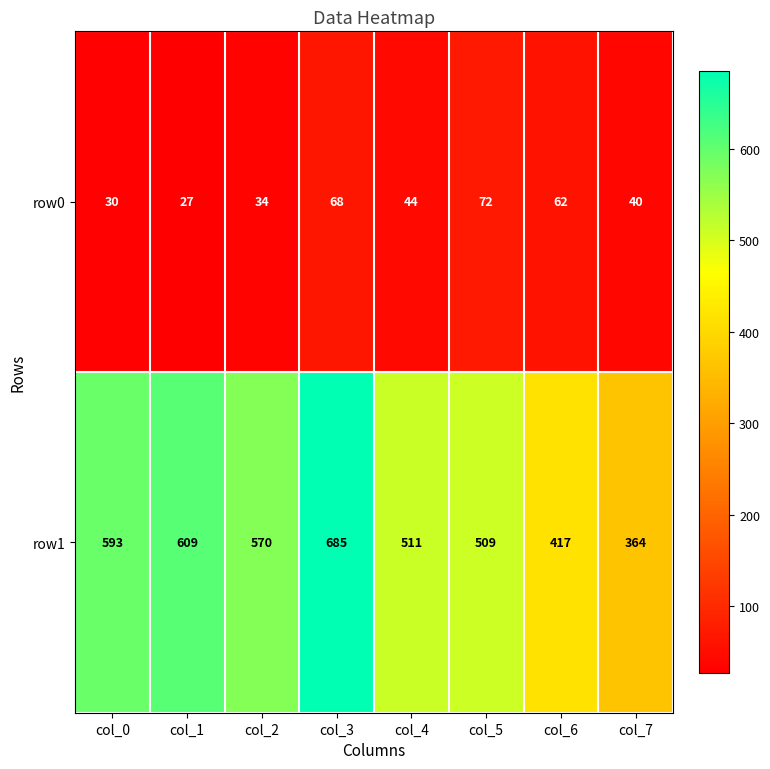

The row1 series shows 816 at col_1. True or false?

False